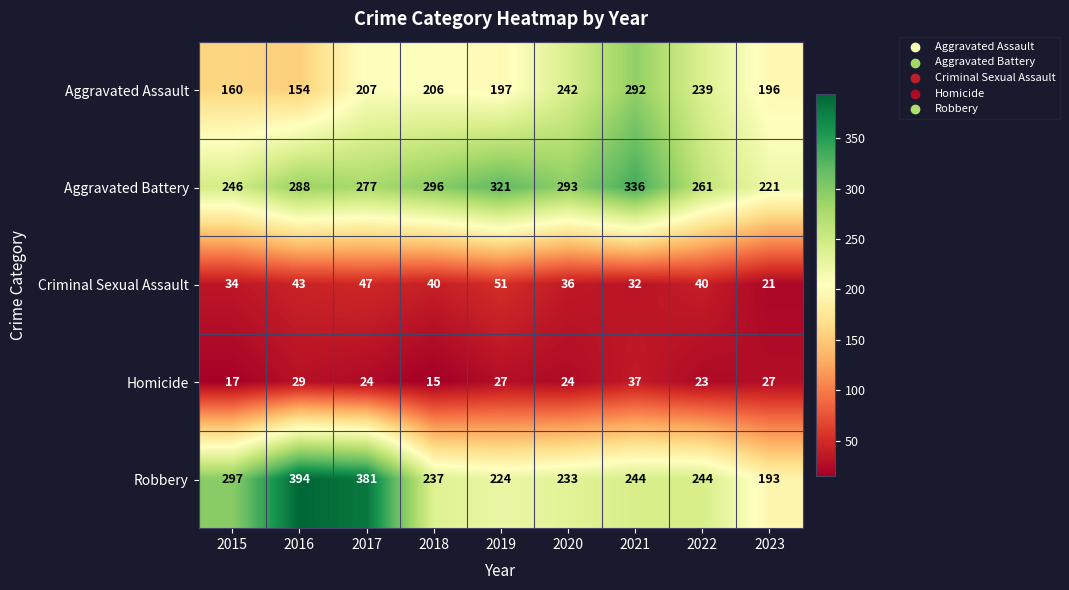

Between 2016 and 2018, which series saw the biggest shift?

Robbery